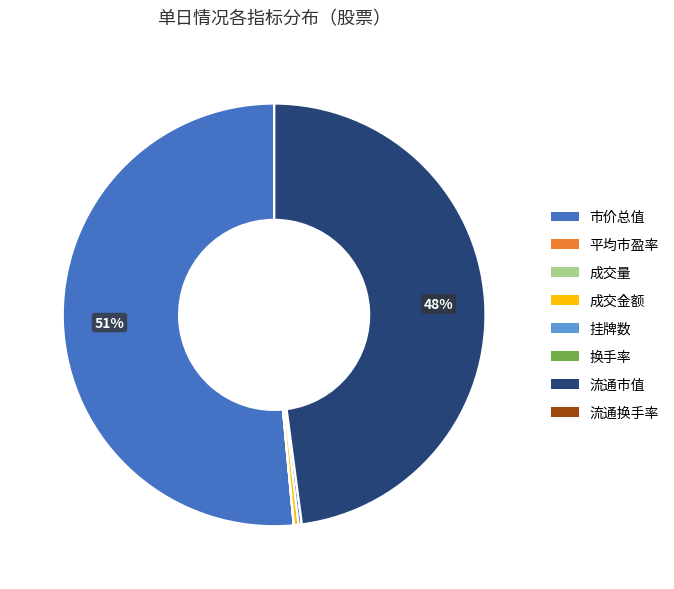

Which category accounts for the majority?

市价总值